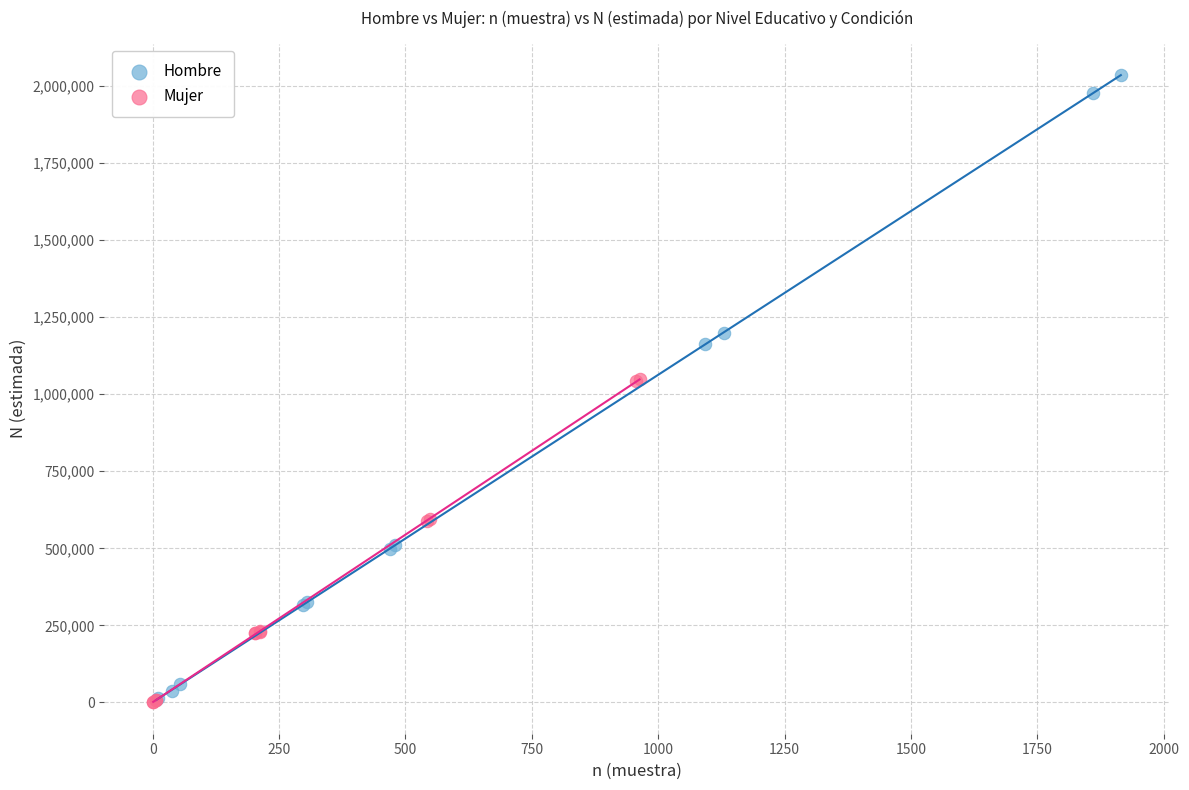

Which series has the widest spread of Y values?

Hombre